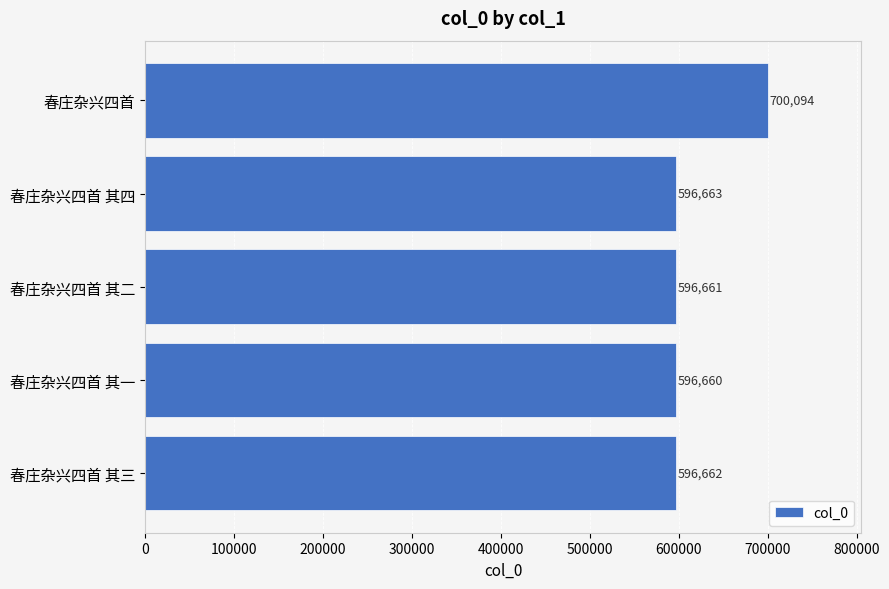

What is the difference between the maximum and minimum values?

103434